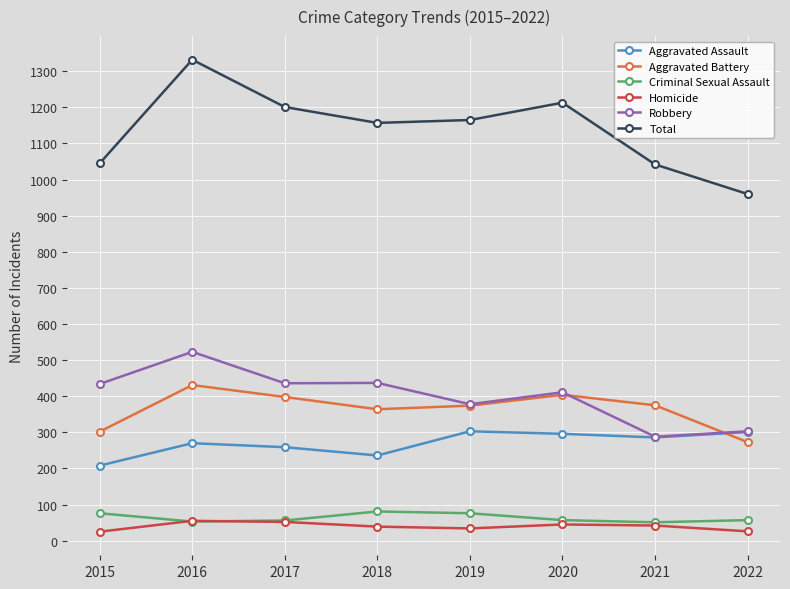

At which label does Homicide first exceed 42?

2016